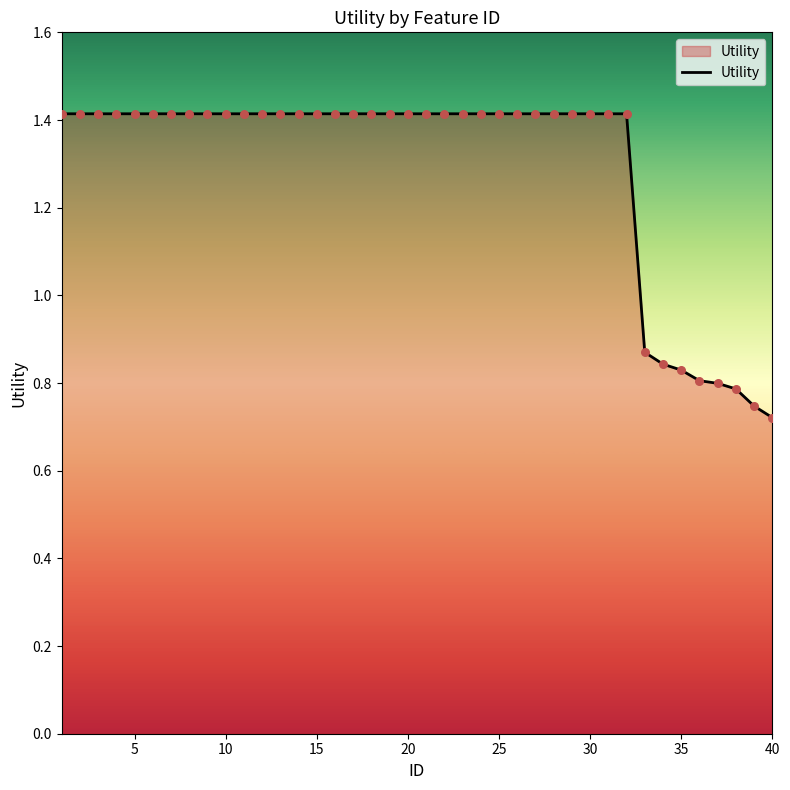

What is the greatest value displayed?

1.4